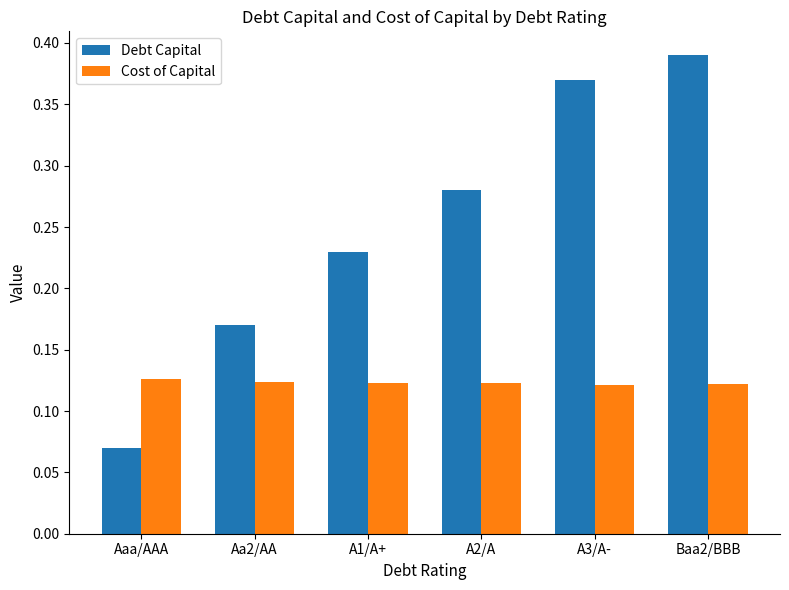

List the series in order of their overall mean, lowest first.

Cost of Capital, Debt Capital